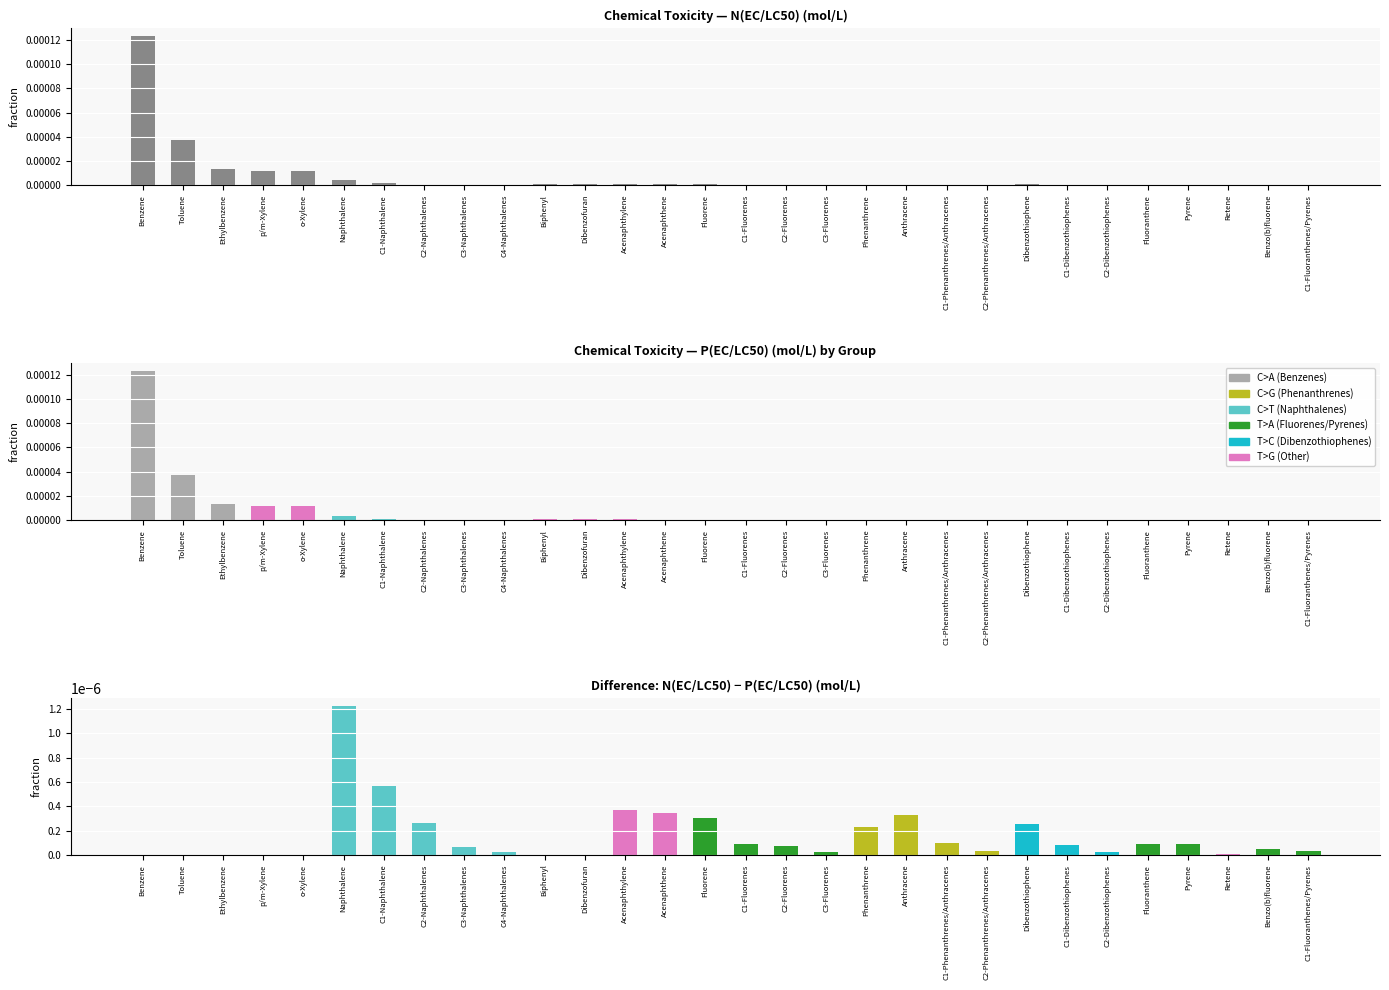

Between p/m-Xylene and C1-Dibenzothiophenes, which series saw the biggest shift?

P(EC/LC50) mol/L